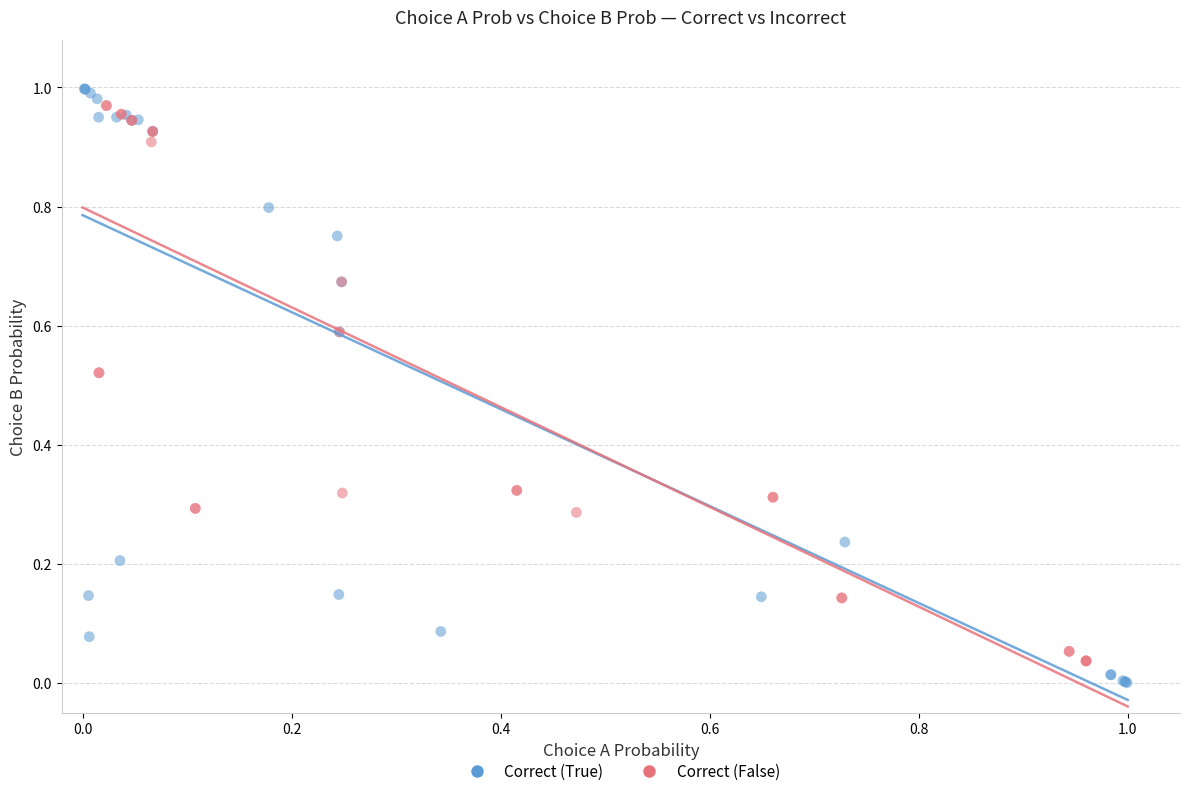

Which series has the widest spread of Y values?

Correct (True)